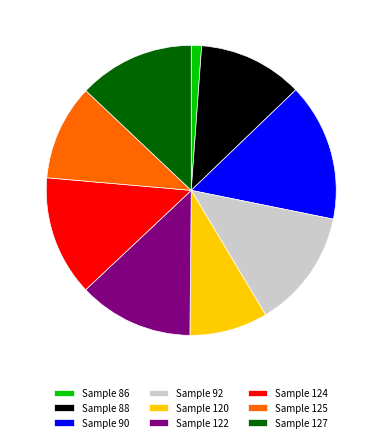

How many slices are in this pie chart?

9